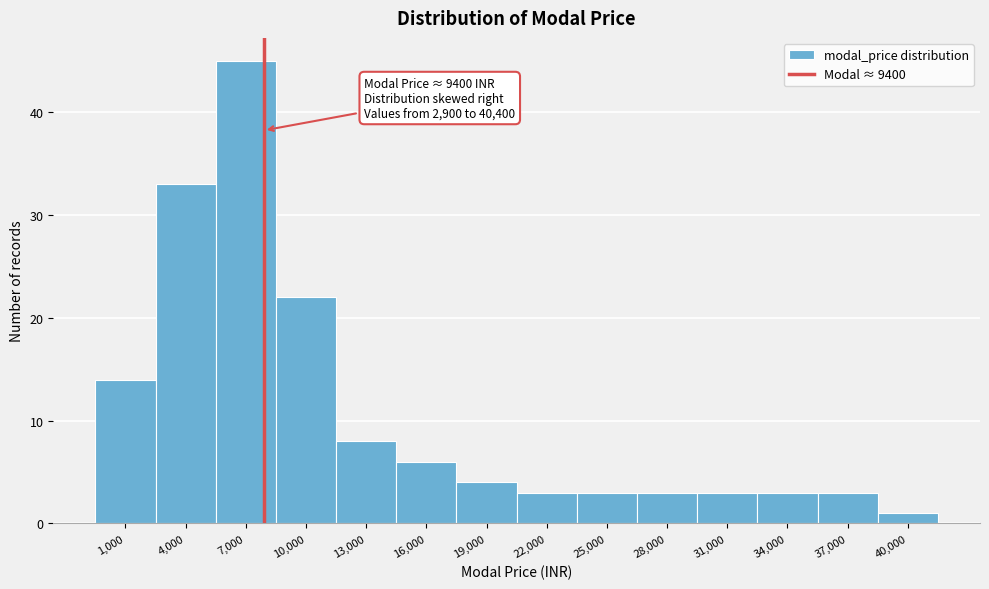

Reading left to right, transcribe all the data shown in this chart.

14	33	45	22	8	6	4	3	3	3	3	3	3	1